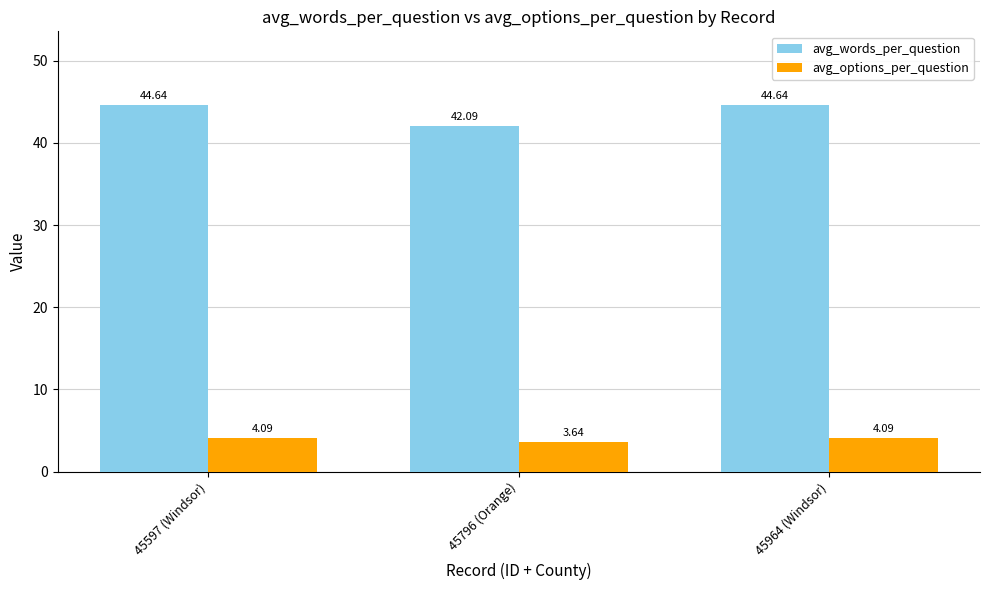

Which series has the largest range (max minus min)?

avg_words_per_question